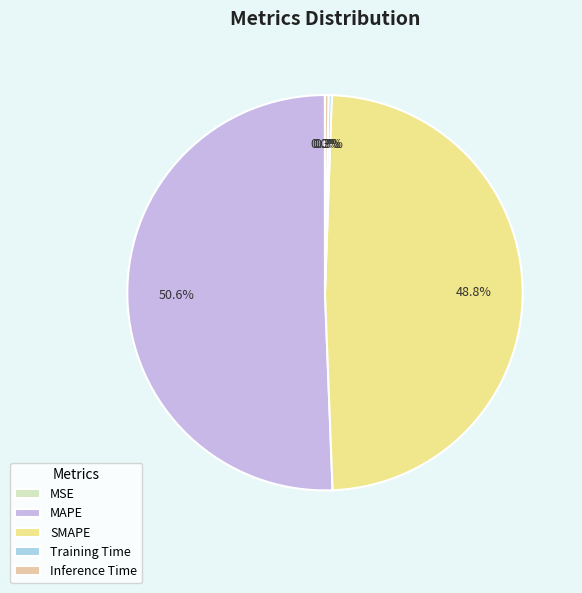

Is there a majority slice in this chart?

Yes